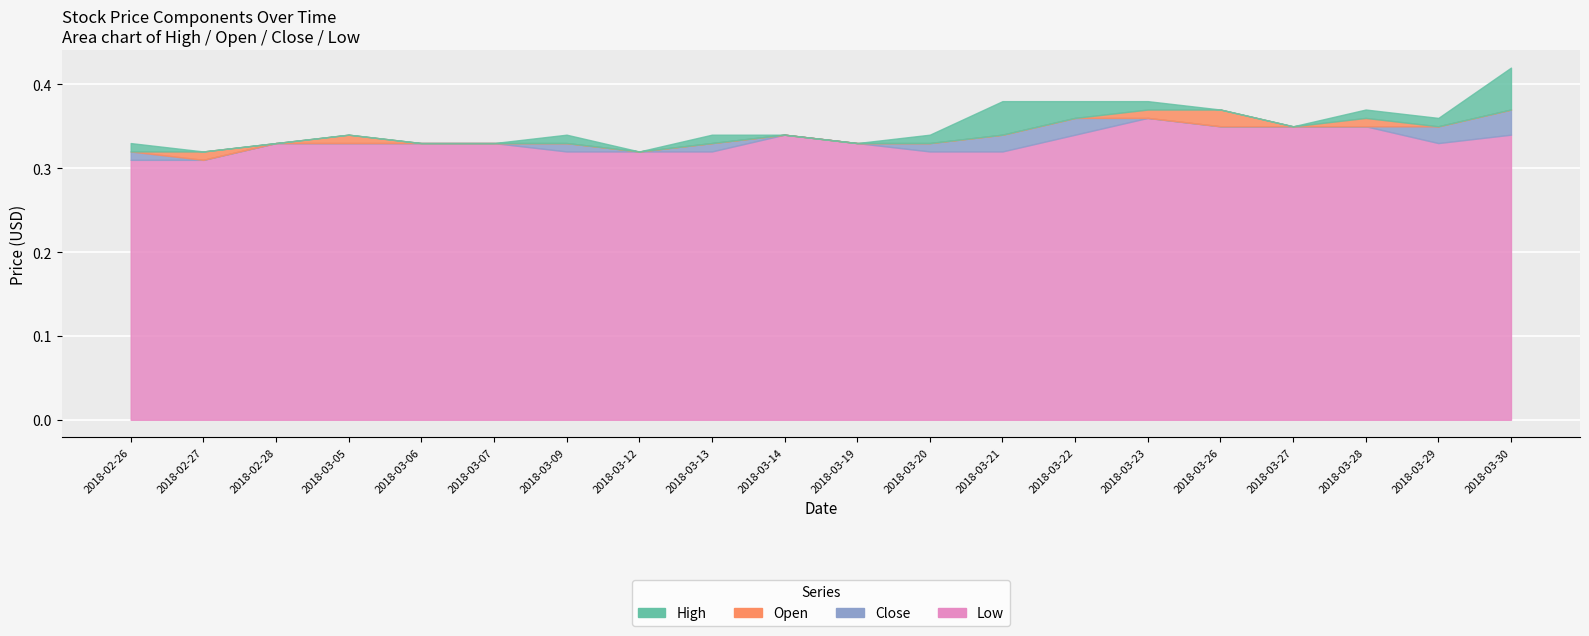

True or false: High and Low intersect in this chart.

False